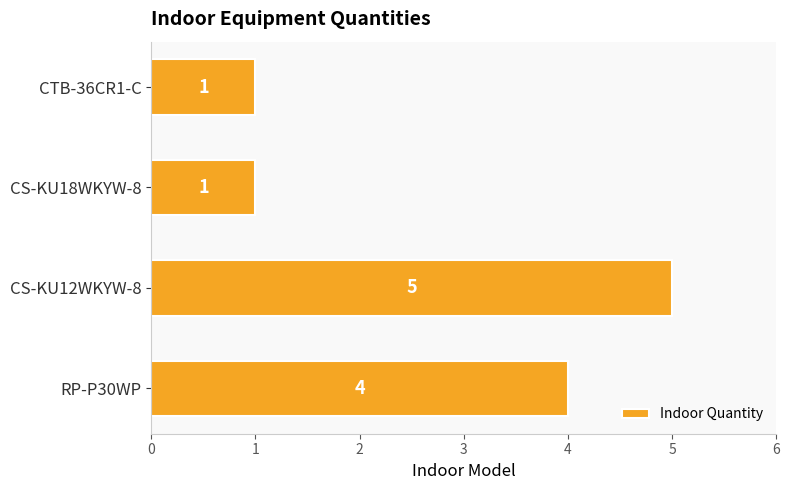

What is the ratio of the value at RP-P30WP to the value at CS-KU12WKYW-8?

0.8